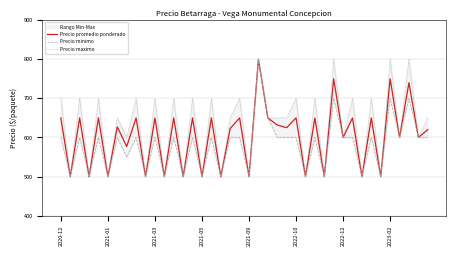

What is the lowest value of the Precio promedio ponderado series?

500